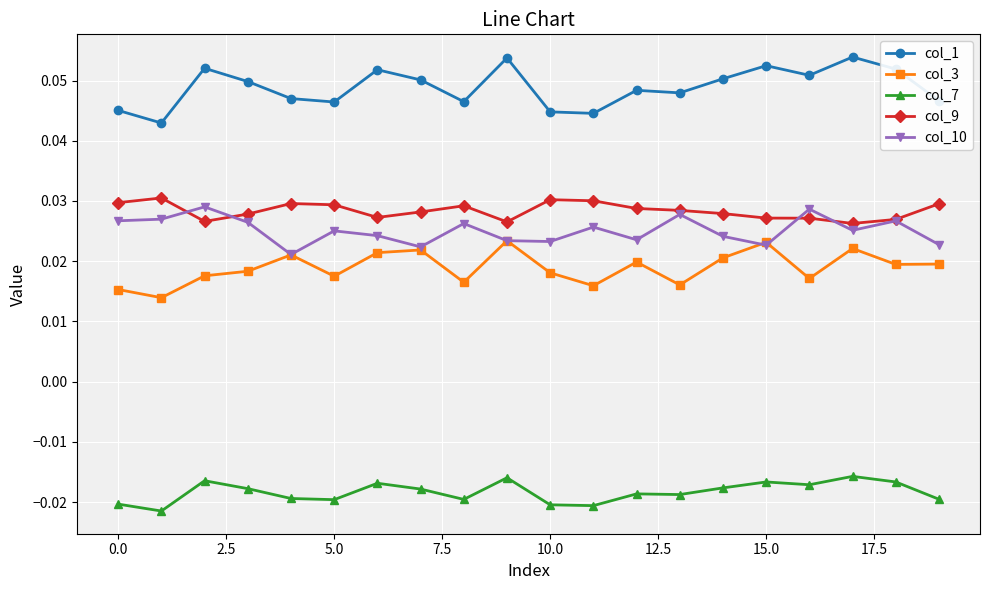

Which series has the largest total across all categories?

col_1